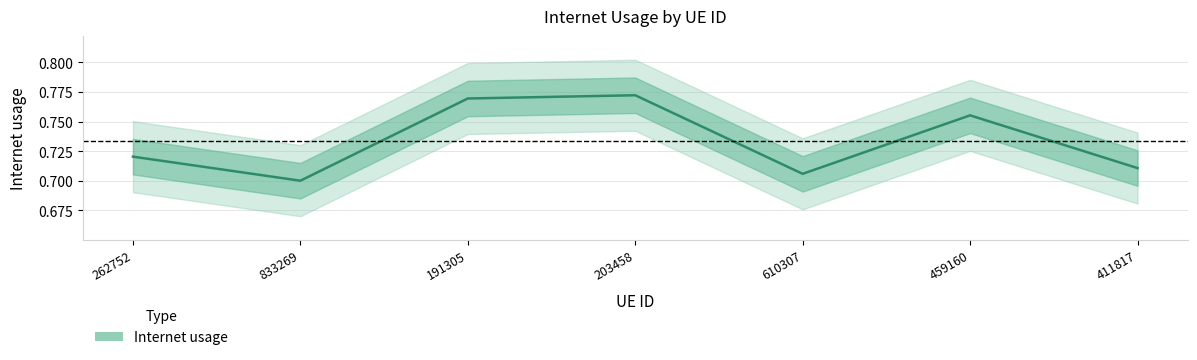

Count the number of categories in the chart.

7